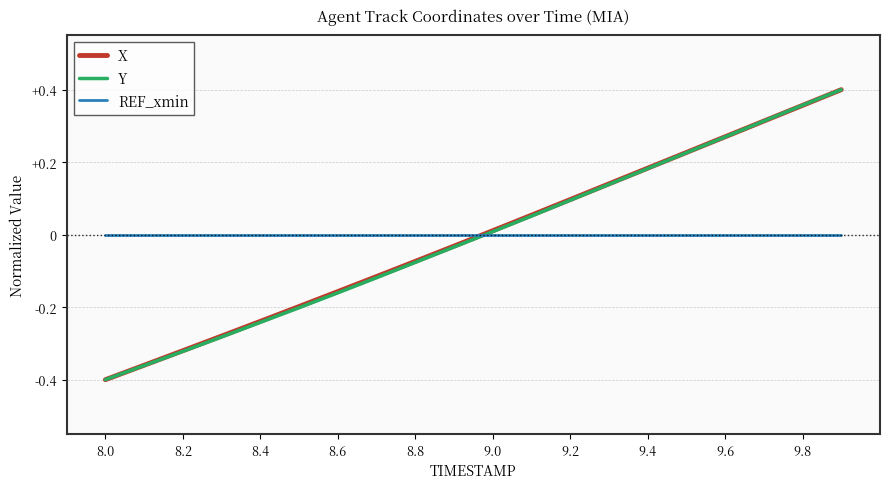

Is the value of REF_xmin at 9.0 greater than the value of X at 9.2?

No